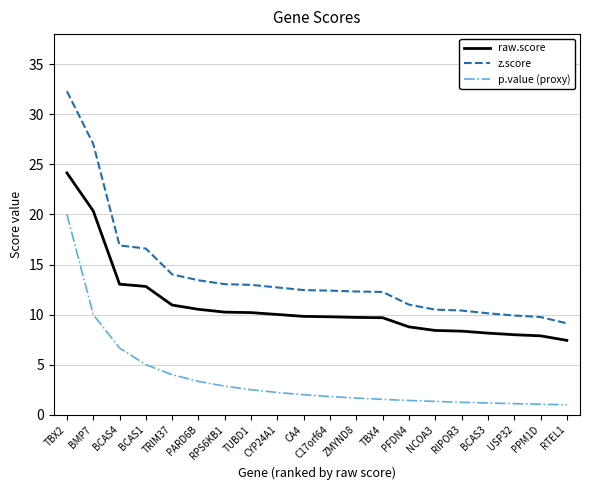

The value of z.score at PFDN4 is 6.2. True or false?

False